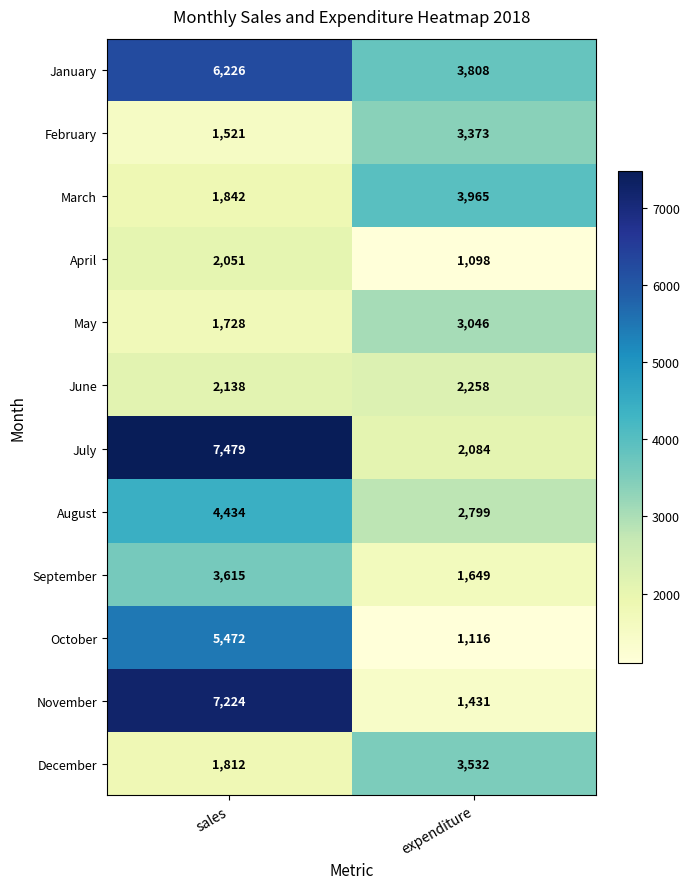

What is the sum of all July values?

9563